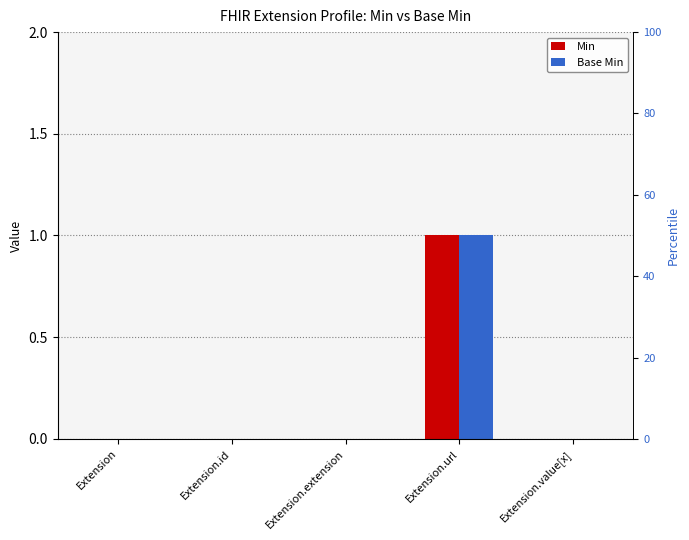

Which series changed the most between Extension and Extension.id?

Min